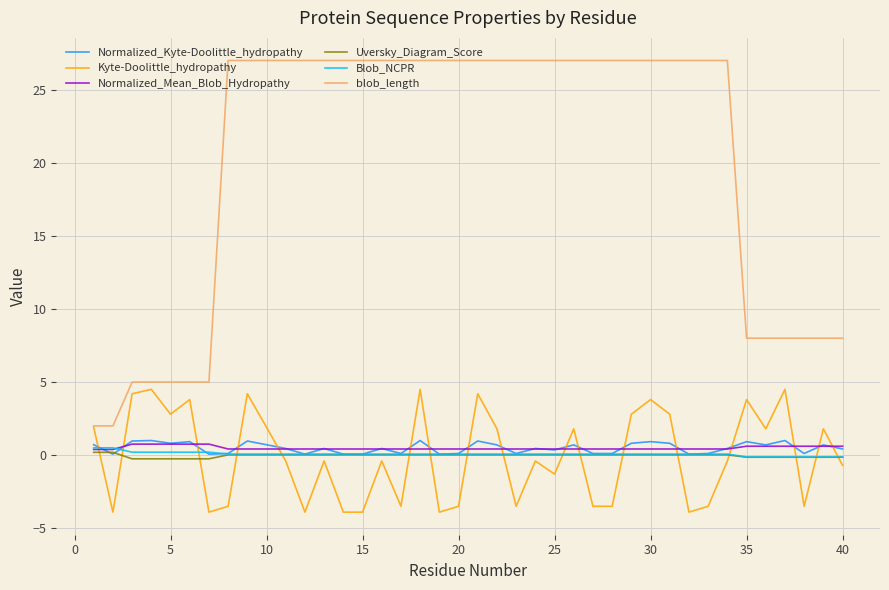

What is the minimum value shown in the chart?

-3.9